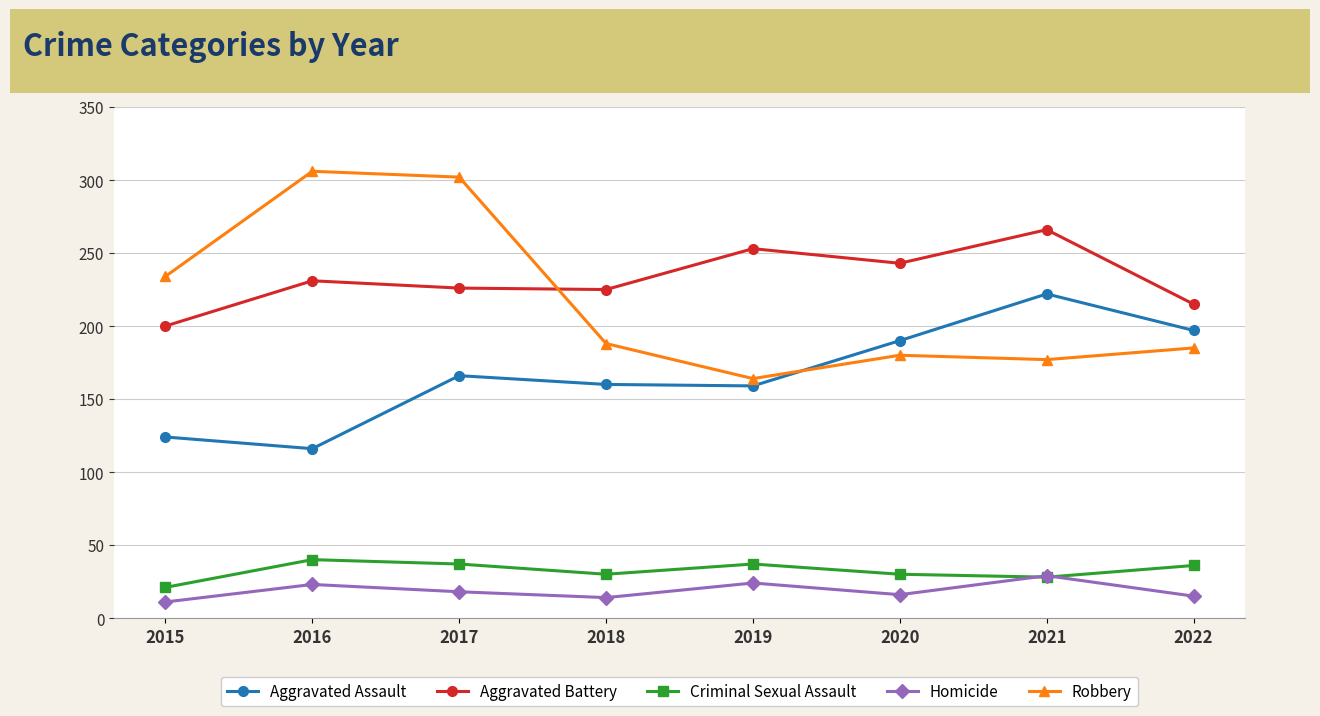

How many categories are shown in the chart?

8